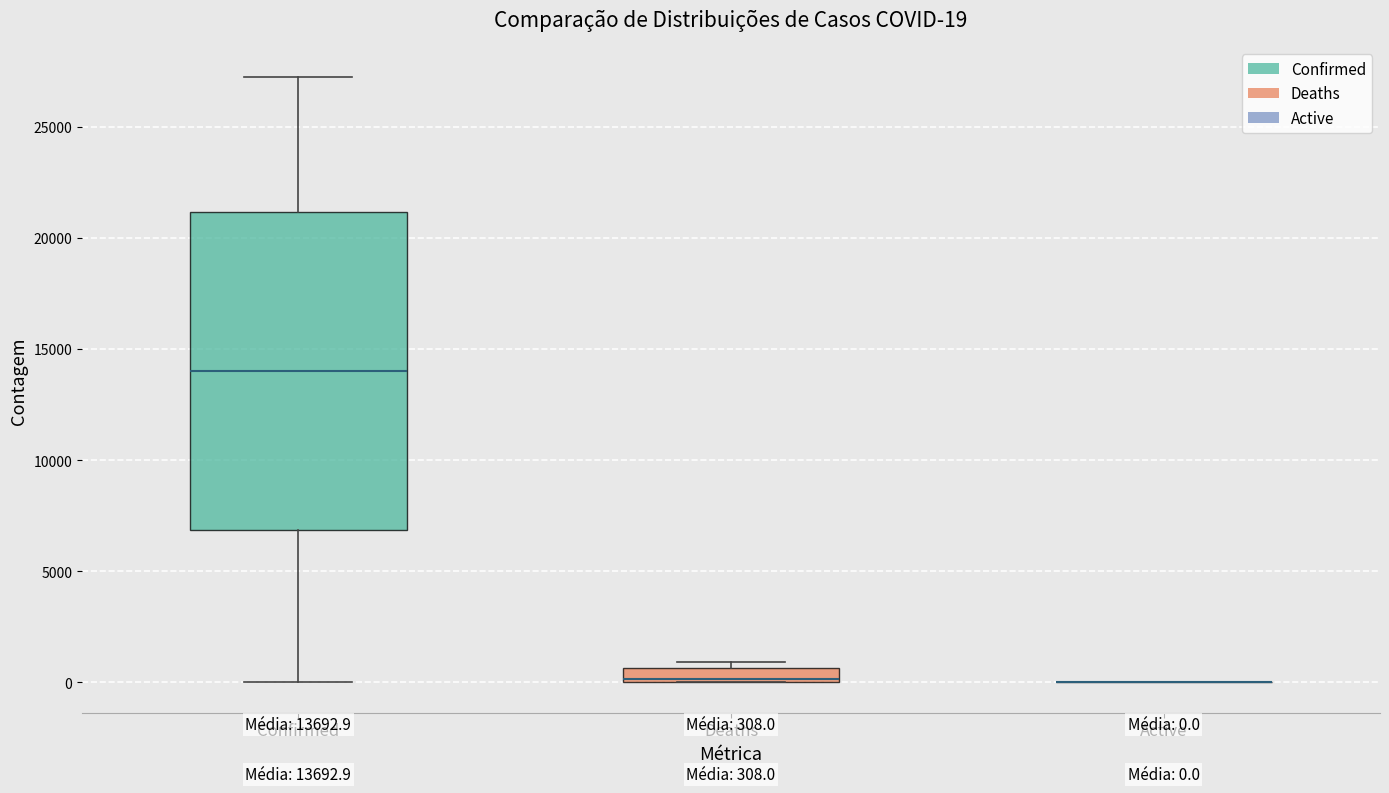

Which box is the tallest, from its lower edge to its upper edge?

Confirmed